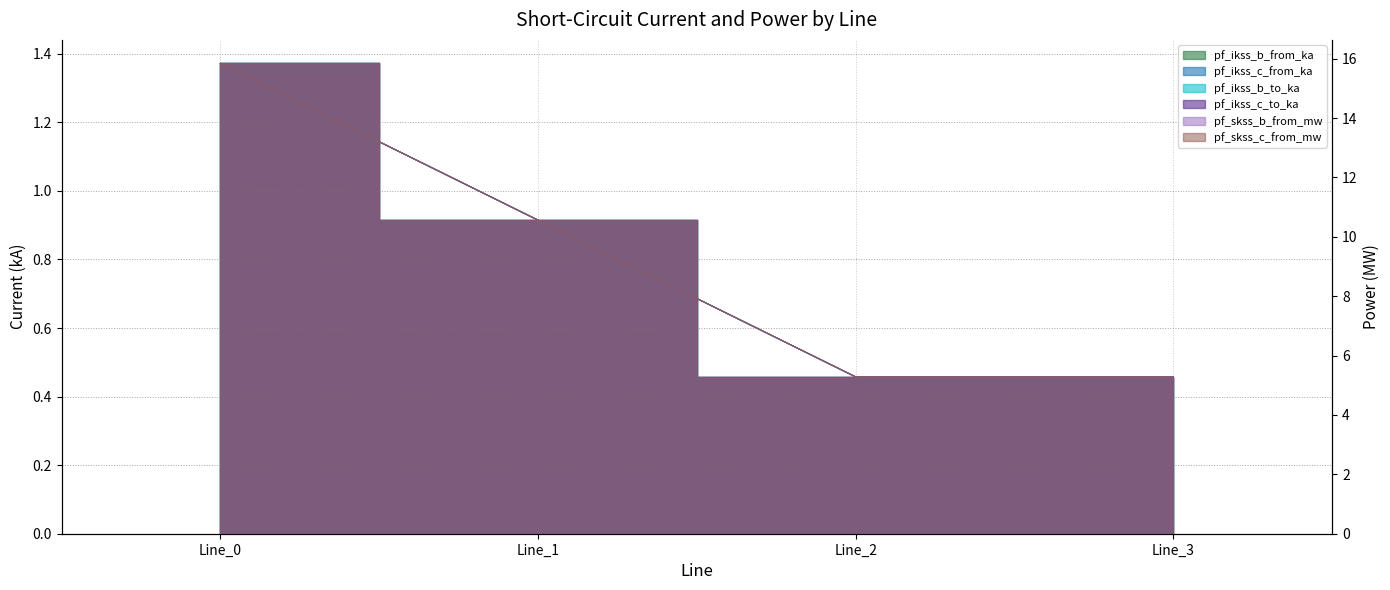

The pf_skss_b_from_mw series shows 0.3 at Line_1. True or false?

False